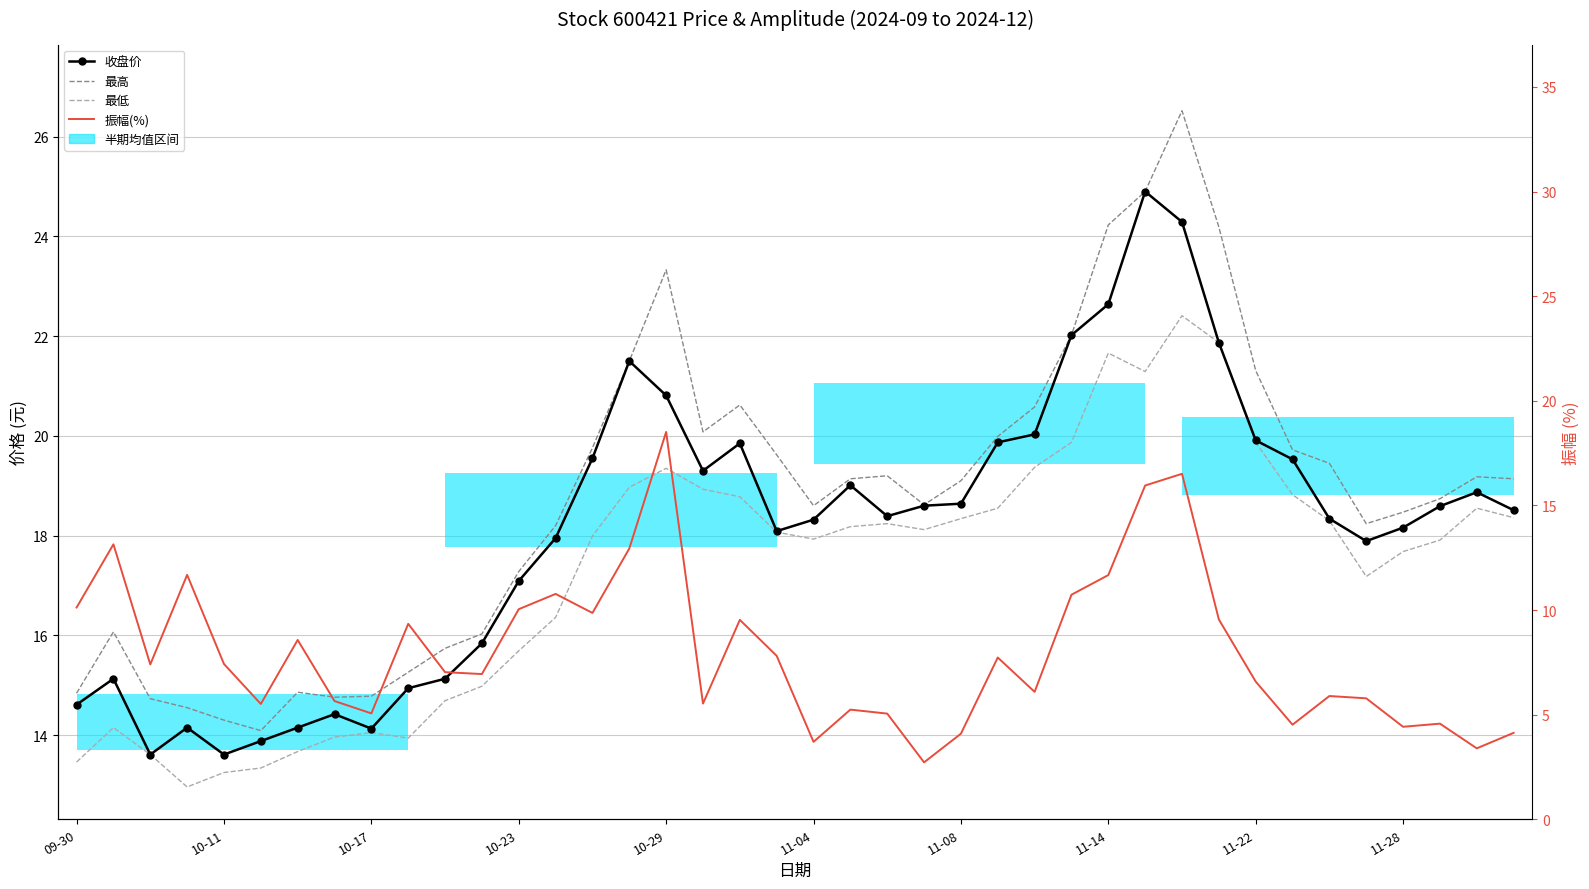

Does the chart have visible grid lines?

Yes